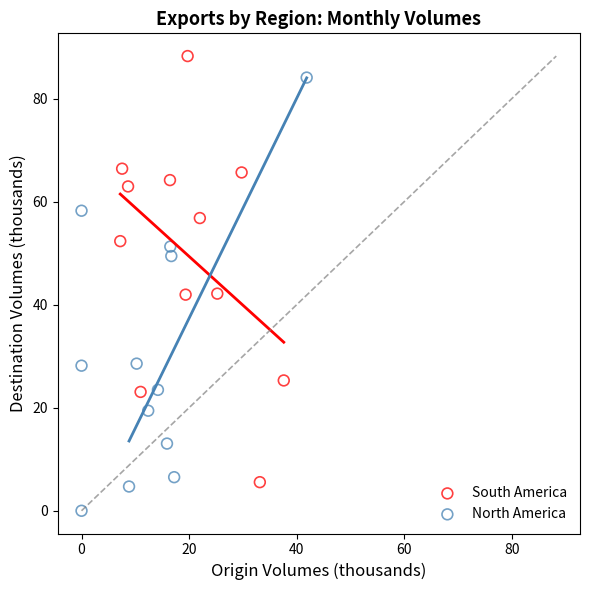

Which series contains the lowest Y value?

North America